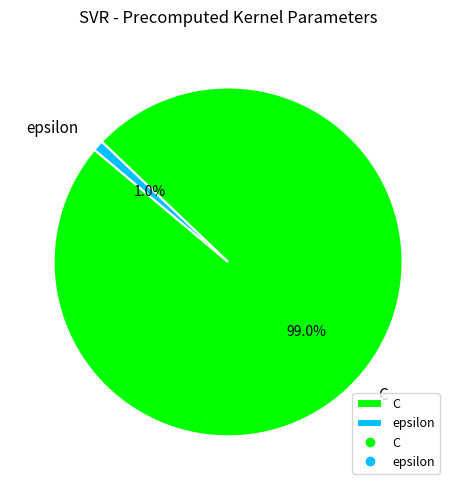

Which slice is the largest?

C